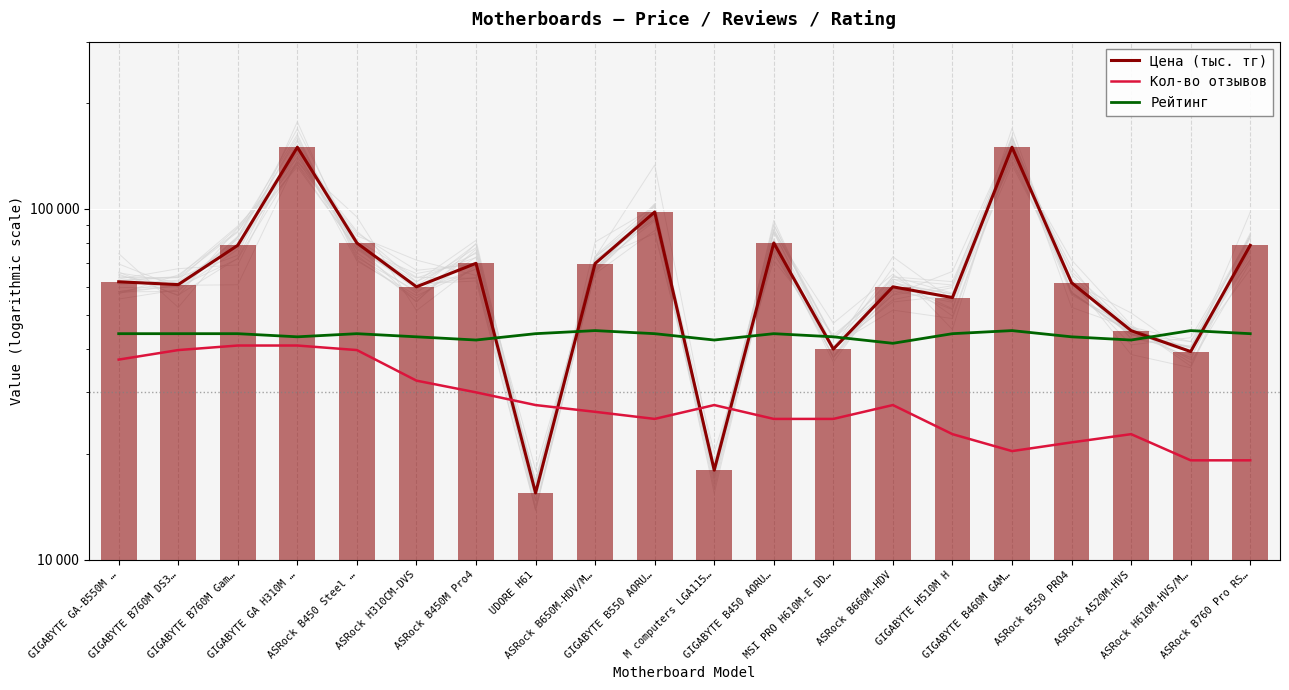

Which series changed the most between GIGABYTE B760M Gam… and GIGABYTE B450 AORU…?

Кол-во отзывов